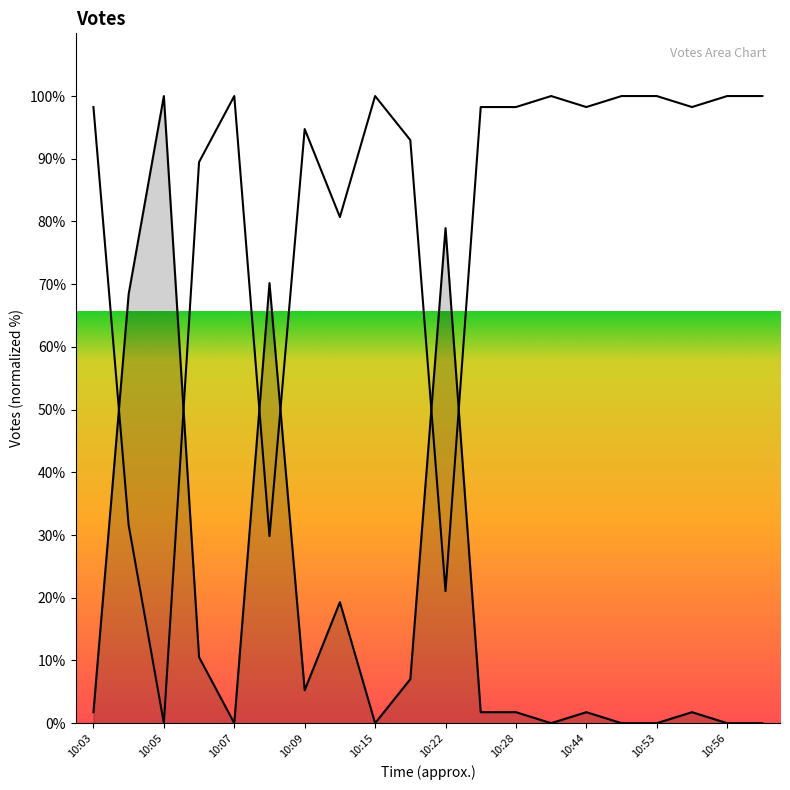

How many interior local peaks (higher than both neighbors) does the data have?

6